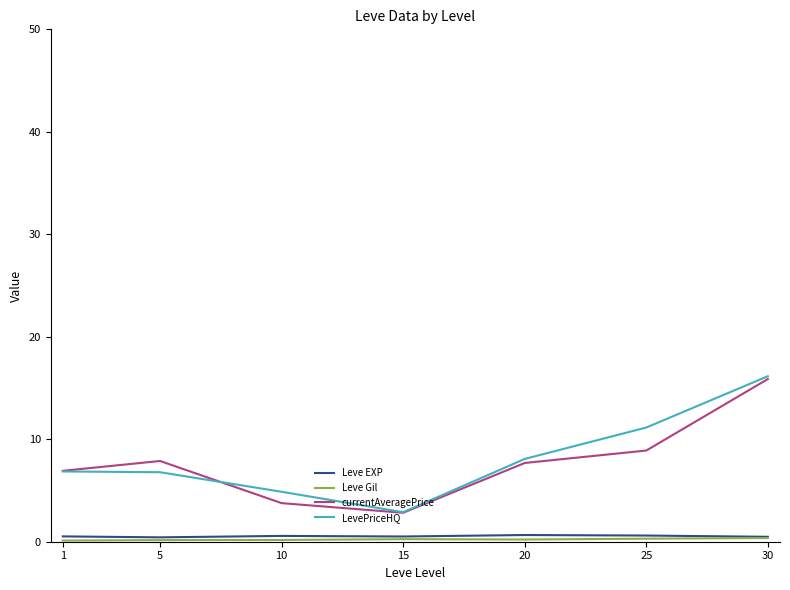

Is it true that LevePriceHQ equals 8.1 at 20?

True